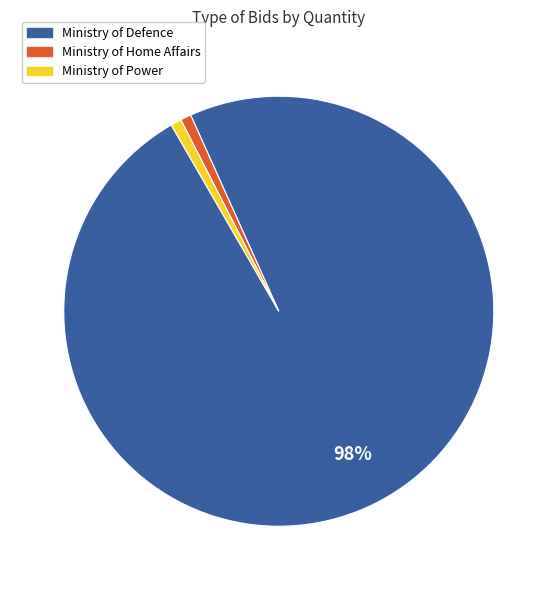

To the nearest percent, what is the average slice percentage?

33%